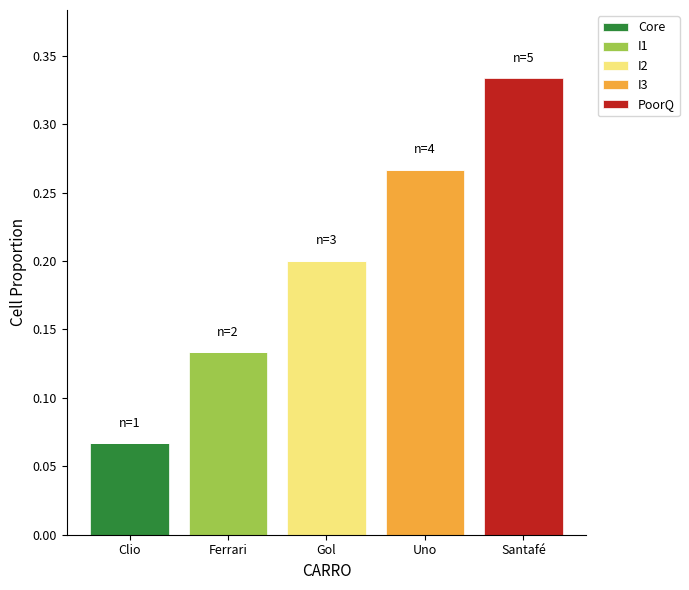

Is it true that Core equals 0.0 at Ferrari?

True